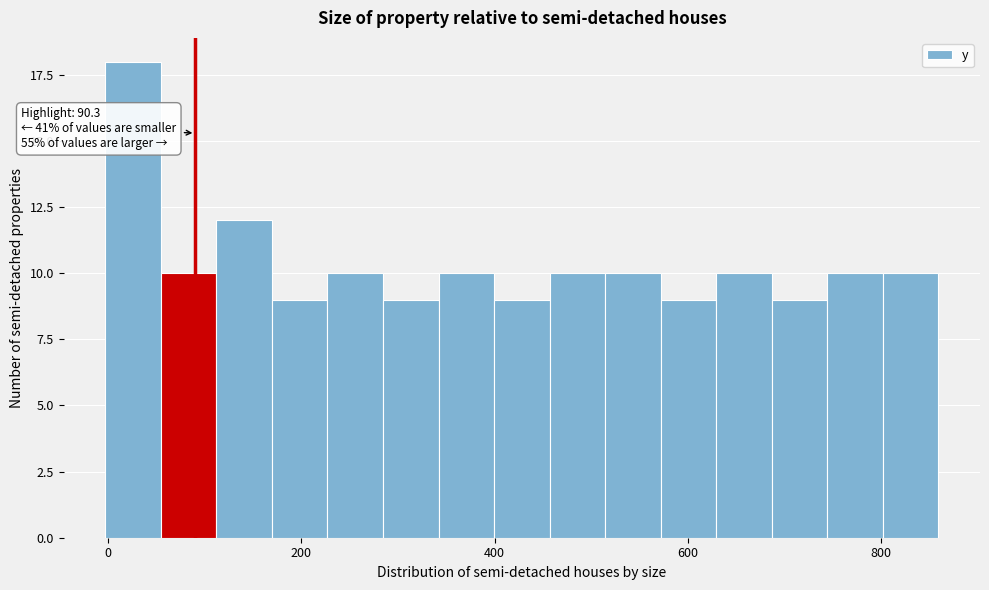

Around what value on the x-axis is the tallest bar? Give the approximate position of its centre, as read against the axis.

20